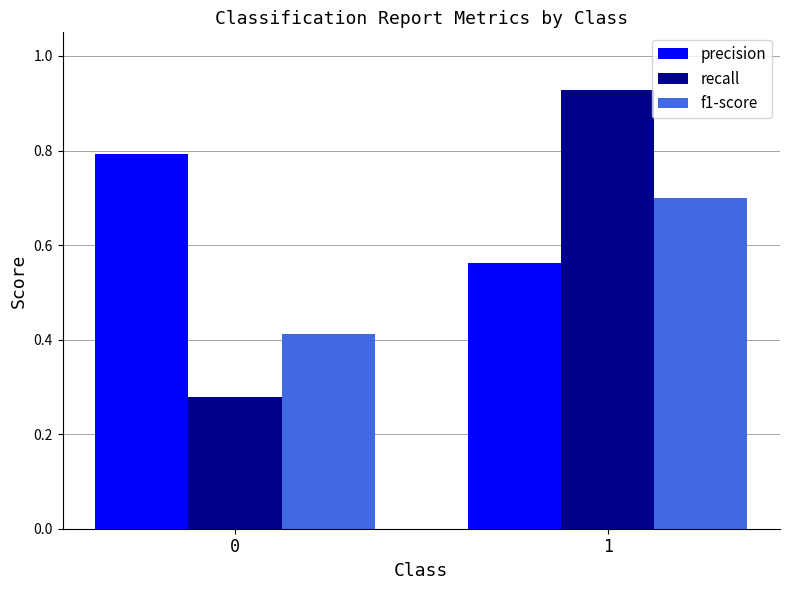

True or false: precision has a value of 0.8 at 0.

True